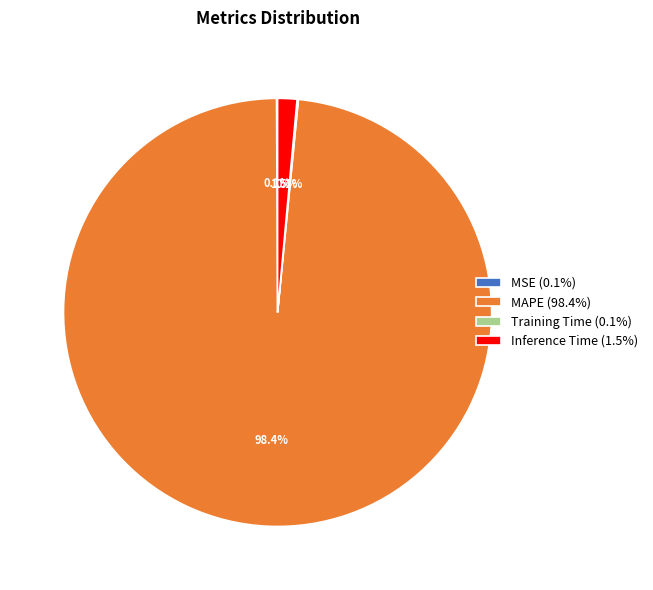

Which slice is the largest?

MAPE